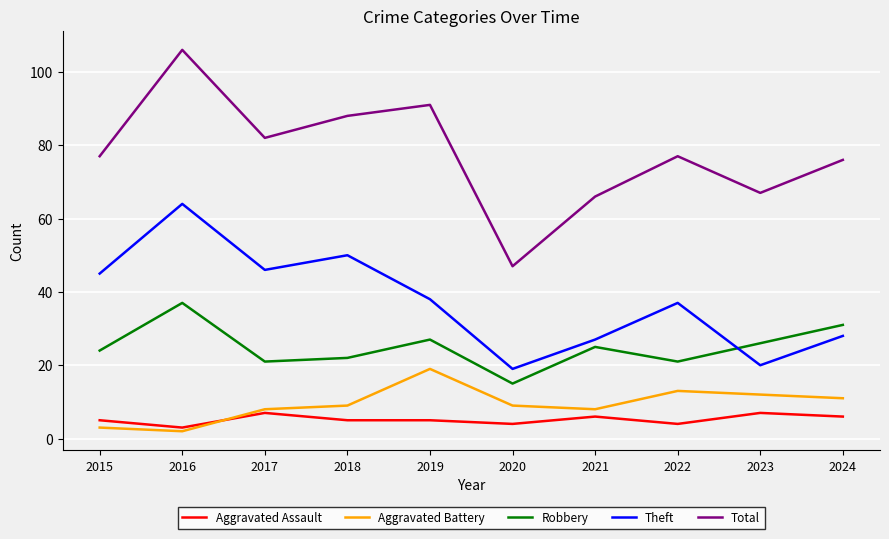

Is the value of Total at 2016 greater than the value of Aggravated Battery at 2024?

Yes